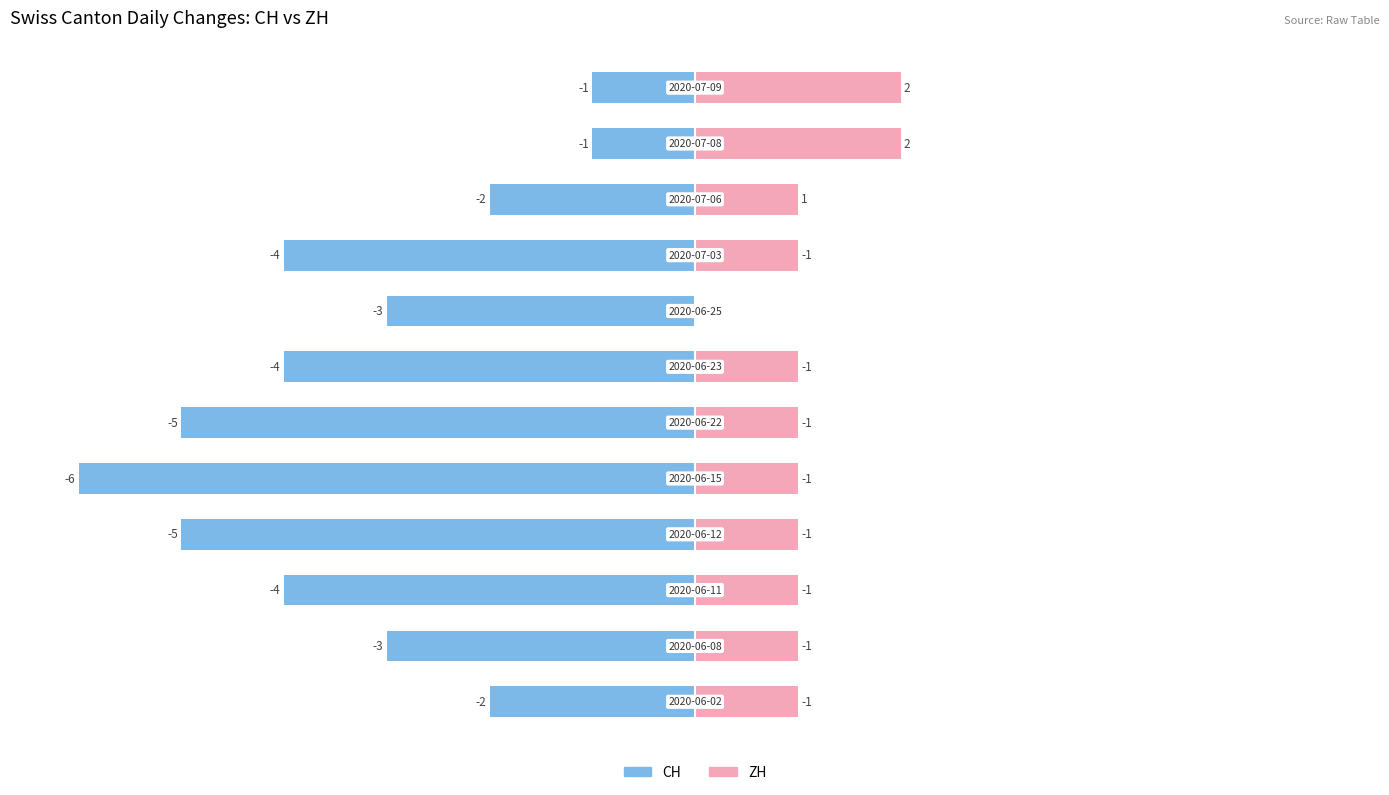

List the series in order of their overall mean, lowest first.

CH, ZH